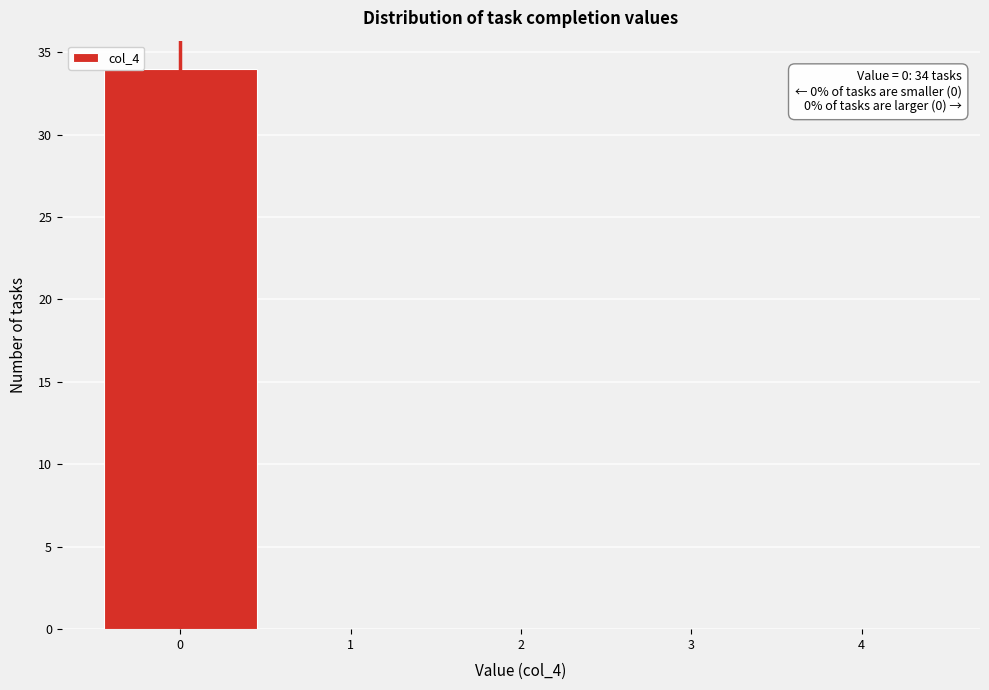

Over which range of the x-axis is the bar tallest?

-0.5 to 0.5